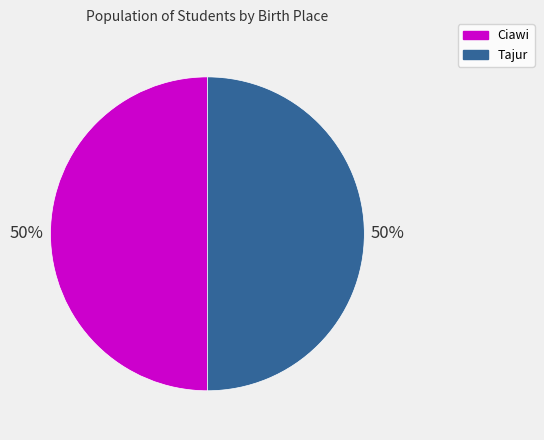

To the nearest percent, what percentage of the pie is Tajur?

50%